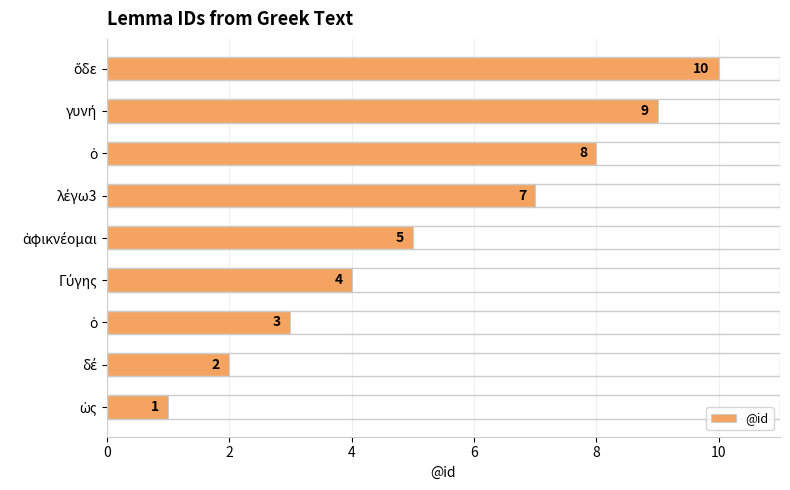

How many data points are less than 5?

4